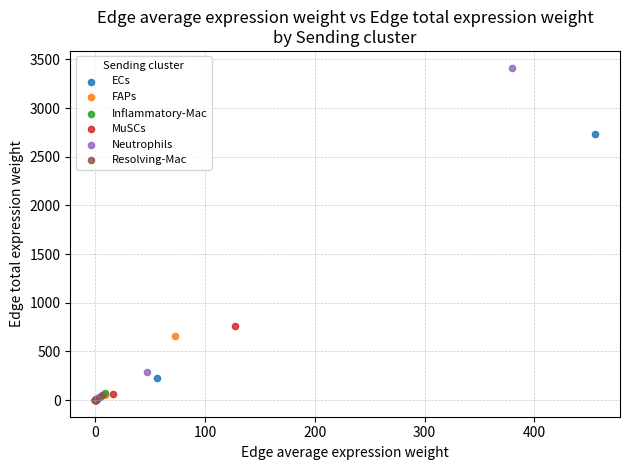

Which series has the largest Y range (max minus min)?

Neutrophils